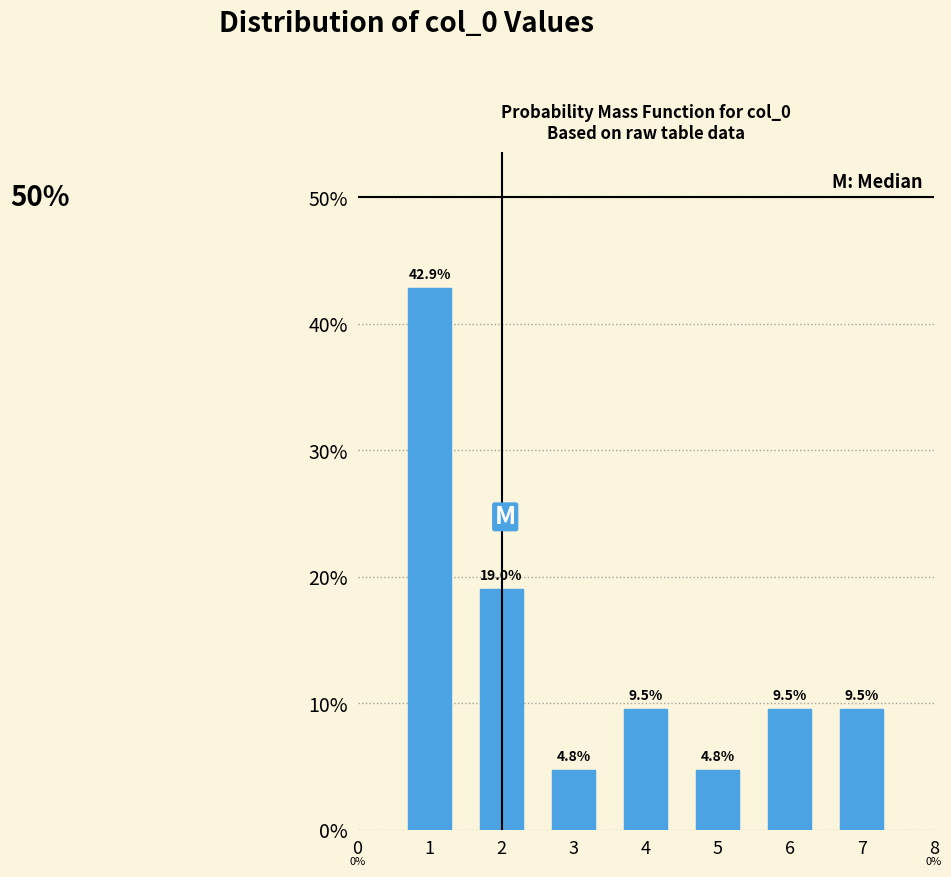

Reading left to right, transcribe all the data shown in this chart.

1=42.9	2=19.0	3=4.8	4=9.5	5=4.8	6=9.5	7=9.5